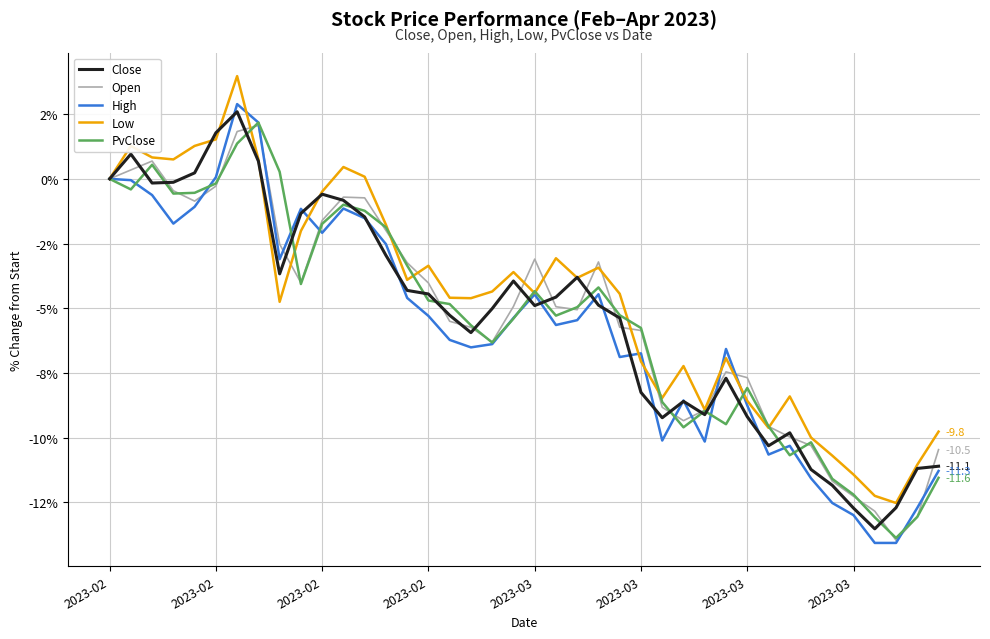

Does the chart have visible grid lines?

Yes